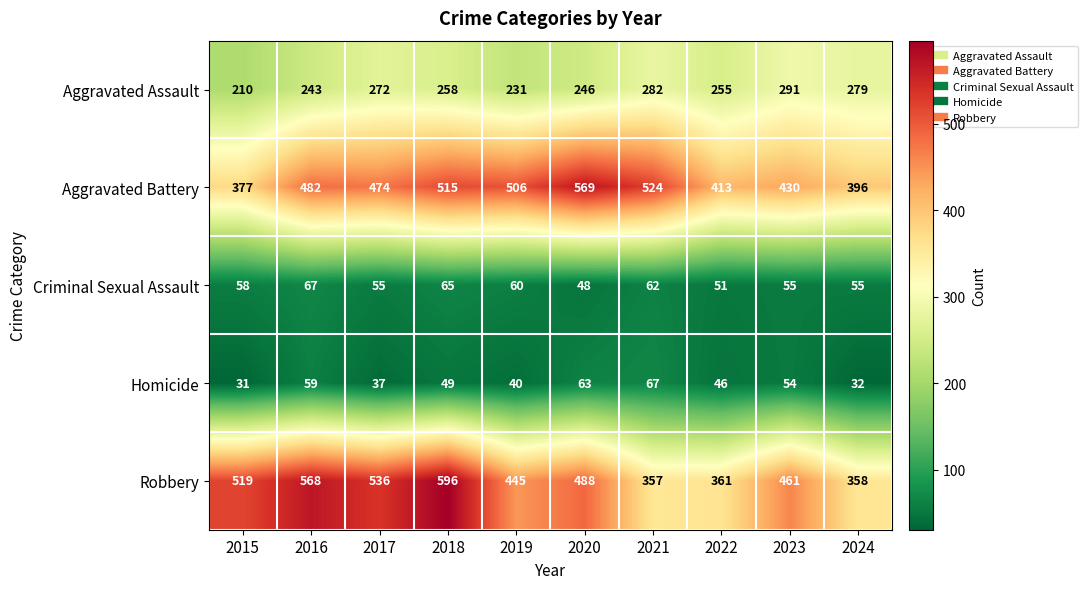

What is the sum of the Robbery values at 2024 and 2019?

803